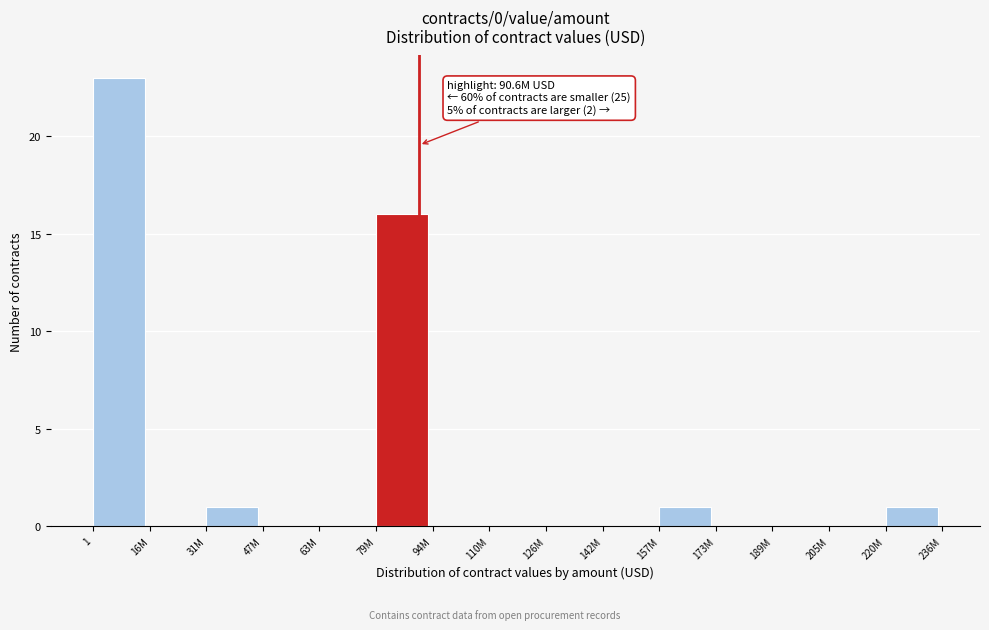

What value does the data have at 79M?

16